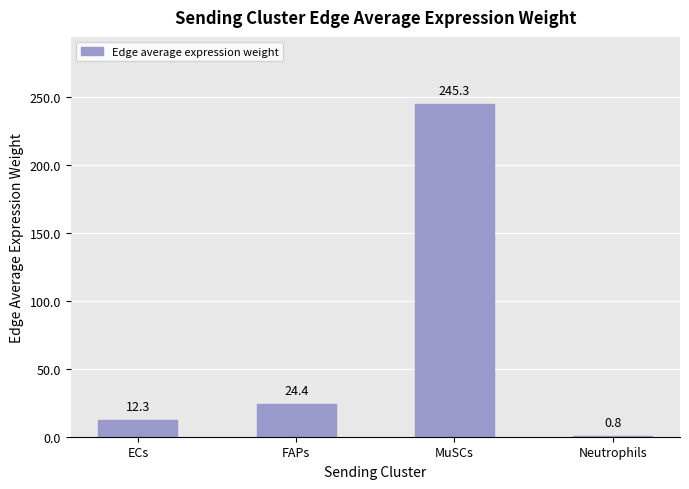

Read the value at Neutrophils.

0.8